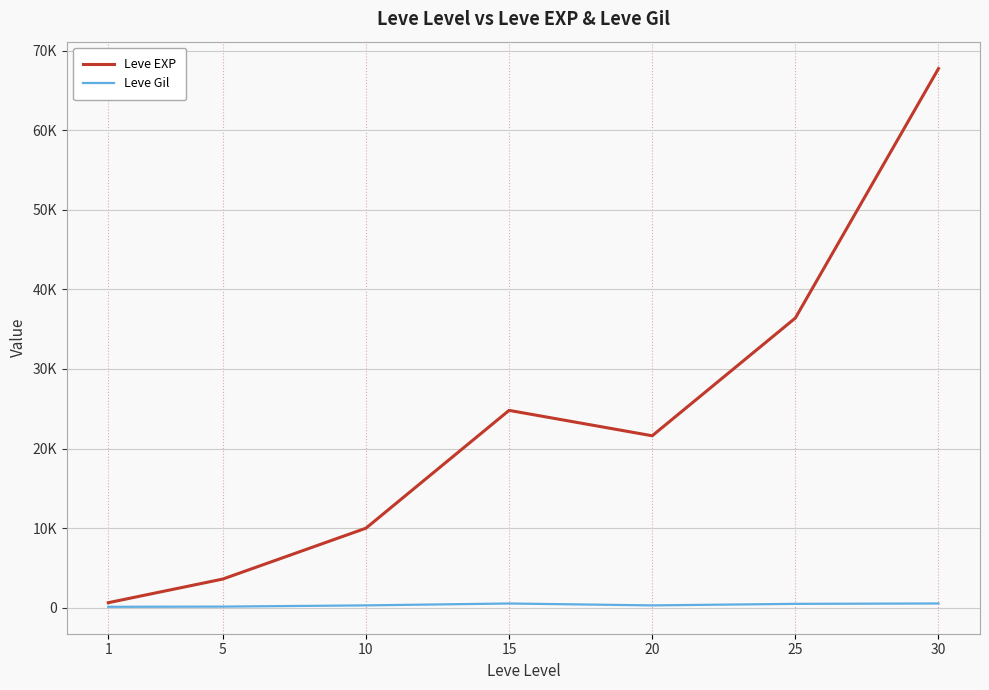

At which category is the sum across all series the highest?

30